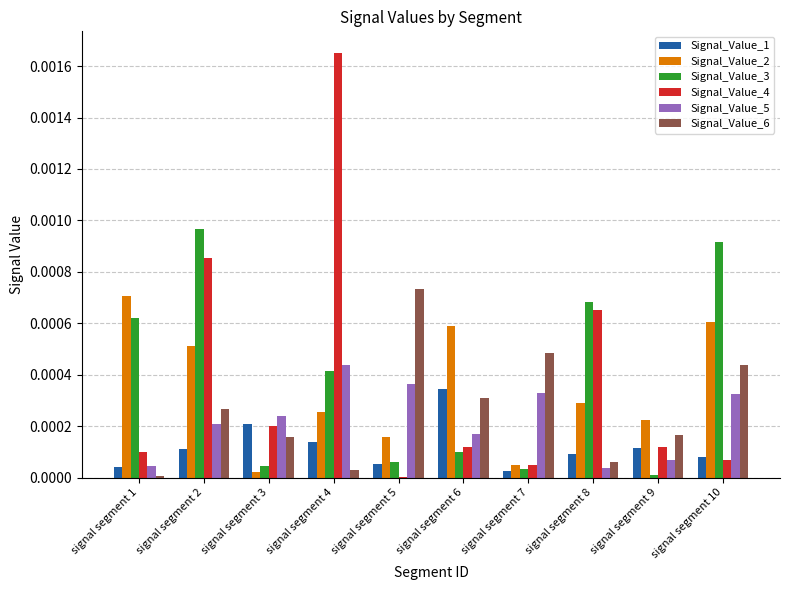

The value of Signal_Value_4 at signal segment 5 is 0.0. True or false?

True